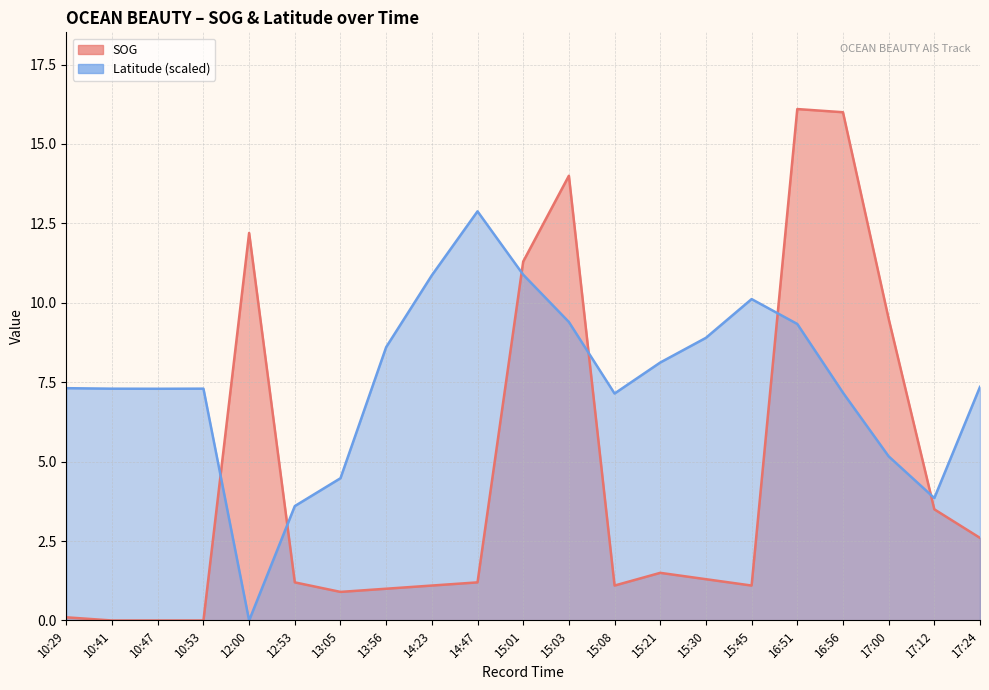

Which series changed the most between 15:01 and 17:24?

SOG